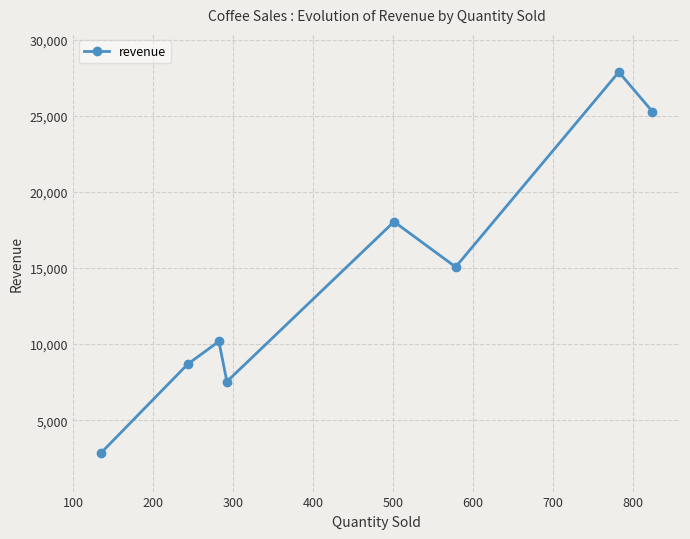

What is the value of the 2nd point from the left?

8678.2